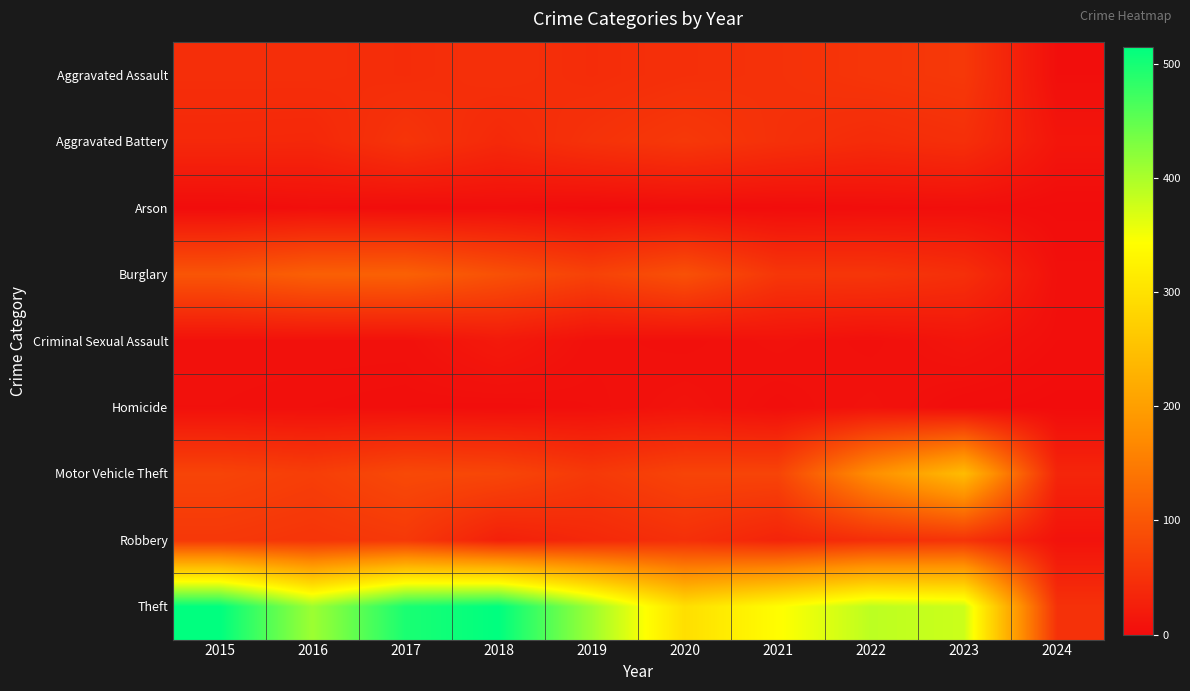

What is the total value across all series at 2024?

121